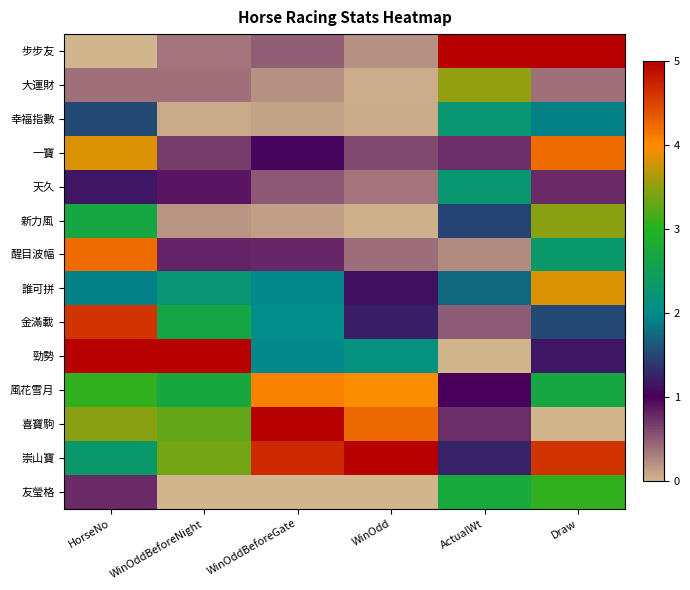

Reading left to right, extract all data points from this chart.

步步友: HorseNo=0.0	WinOddBeforeNight=0.4	WinOddBeforeGate=0.5	WinOdd=0.2	ActualWt=5.0	Draw=5.0
大運財: HorseNo=0.4	WinOddBeforeNight=0.4	WinOddBeforeGate=0.2	WinOdd=0.0	ActualWt=3.5	Draw=0.4
幸福指數: HorseNo=1.5	WinOddBeforeNight=0.1	WinOddBeforeGate=0.1	WinOdd=0.1	ActualWt=2.2	Draw=1.9
一寶: HorseNo=3.8	WinOddBeforeNight=0.7	WinOddBeforeGate=1.0	WinOdd=0.6	ActualWt=0.8	Draw=4.2
天久: HorseNo=1.2	WinOddBeforeNight=0.9	WinOddBeforeGate=0.5	WinOdd=0.4	ActualWt=2.2	Draw=0.8
新力風: HorseNo=2.7	WinOddBeforeNight=0.2	WinOddBeforeGate=0.1	WinOdd=0.0	ActualWt=1.5	Draw=3.5
醒目波幅: HorseNo=4.2	WinOddBeforeNight=0.8	WinOddBeforeGate=0.8	WinOdd=0.4	ActualWt=0.2	Draw=2.3
誰可拼: HorseNo=1.9	WinOddBeforeNight=2.2	WinOddBeforeGate=2.0	WinOdd=1.1	ActualWt=1.8	Draw=3.8
金滿載: HorseNo=4.6	WinOddBeforeNight=2.7	WinOddBeforeGate=2.0	WinOdd=1.2	ActualWt=0.5	Draw=1.5
勁勢: HorseNo=5.0	WinOddBeforeNight=5.0	WinOddBeforeGate=2.0	WinOdd=2.1	ActualWt=0.0	Draw=1.2
風花雪月: HorseNo=3.1	WinOddBeforeNight=2.7	WinOddBeforeGate=4.1	WinOdd=4.0	ActualWt=1.0	Draw=2.7
喜寶駒: HorseNo=3.5	WinOddBeforeNight=3.3	WinOddBeforeGate=5.0	WinOdd=4.2	ActualWt=0.8	Draw=0.0
崇山寶: HorseNo=2.3	WinOddBeforeNight=3.4	WinOddBeforeGate=4.7	WinOdd=5.0	ActualWt=1.2	Draw=4.6
友瑩格: HorseNo=0.8	WinOddBeforeNight=0.0	WinOddBeforeGate=0.0	WinOdd=0.0	ActualWt=2.8	Draw=3.1